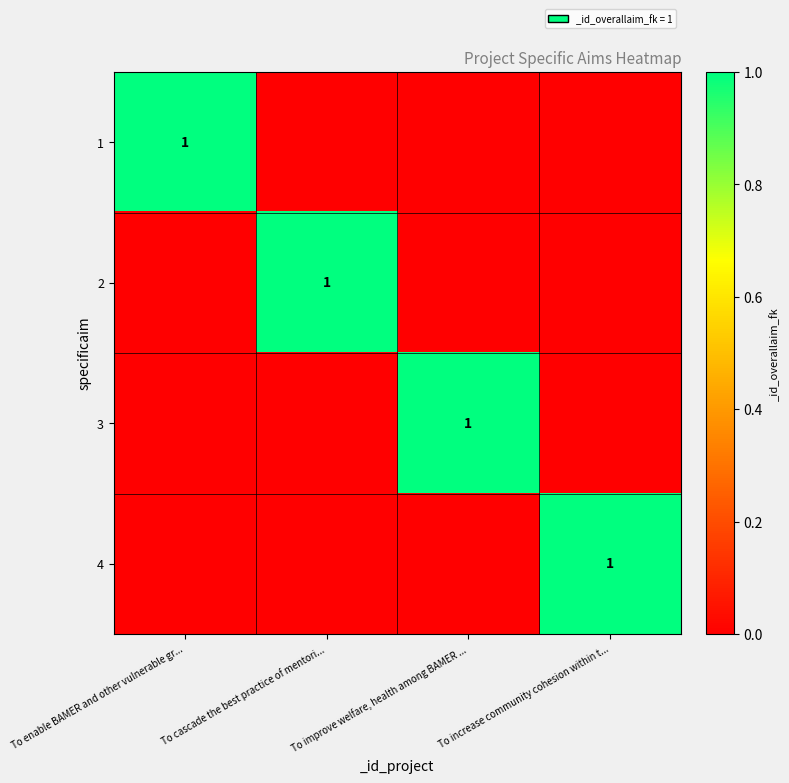

The value of 2 at To cascade the best practice of mentori... is 1. True or false?

True